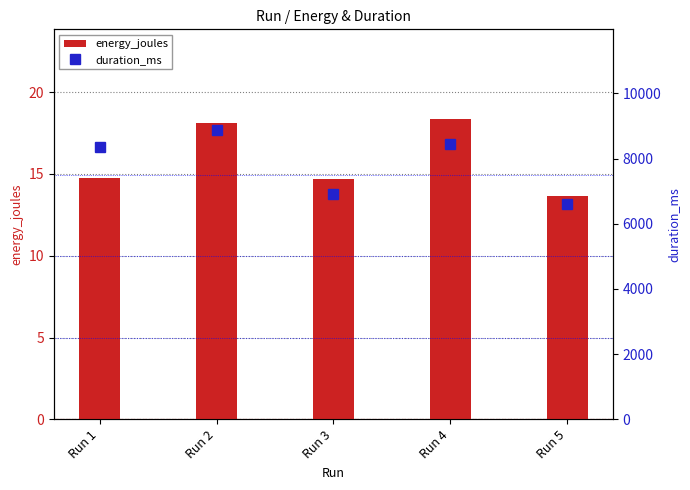

What is the difference between the maximum and minimum values in the energy_joules series?

4.7